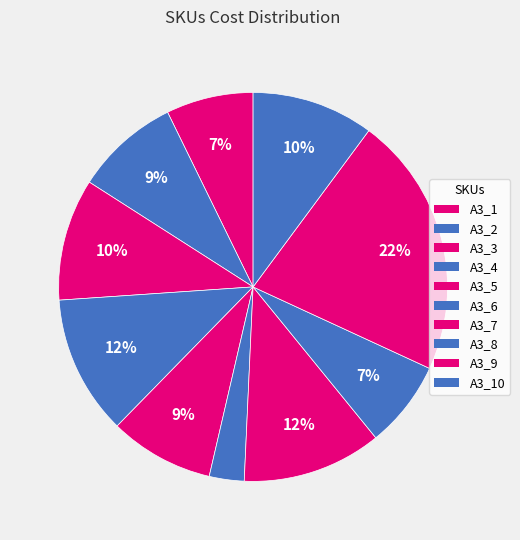

Count the number of slices in the pie.

10